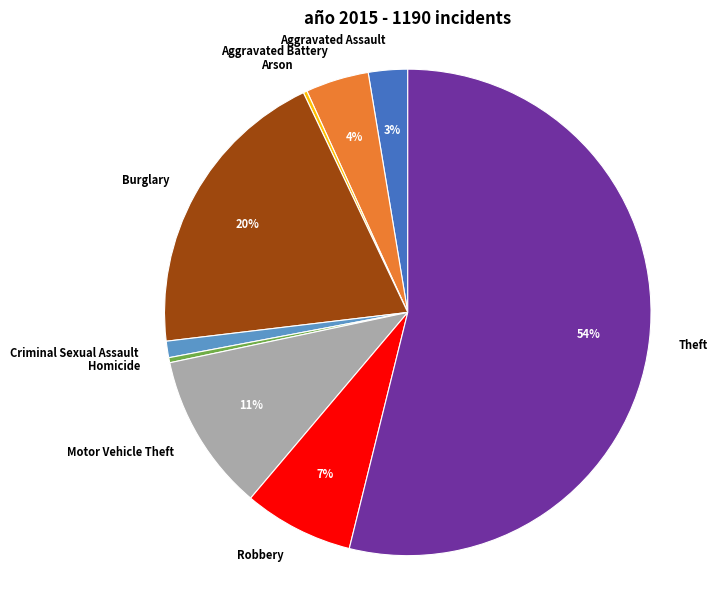

Which has a higher value, Robbery or Motor Vehicle Theft?

Motor Vehicle Theft